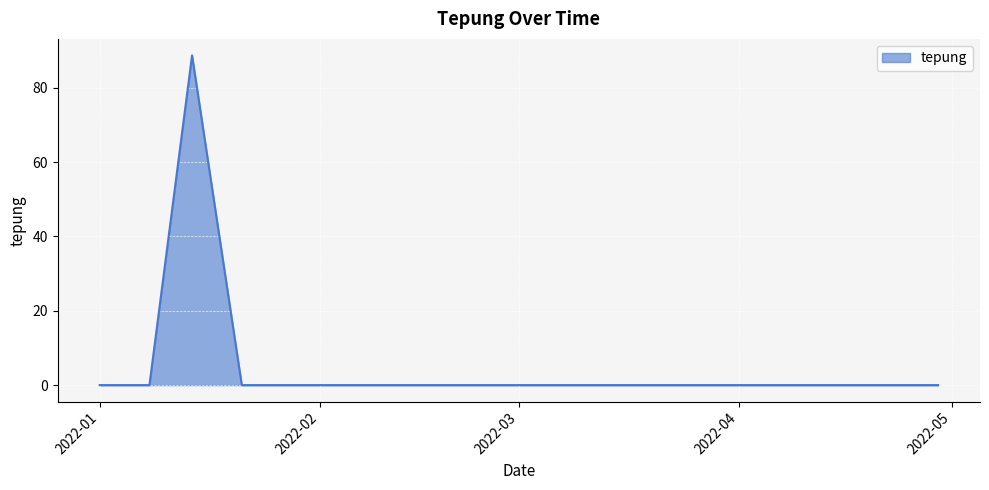

What is the maximum value shown in the chart?

88.7